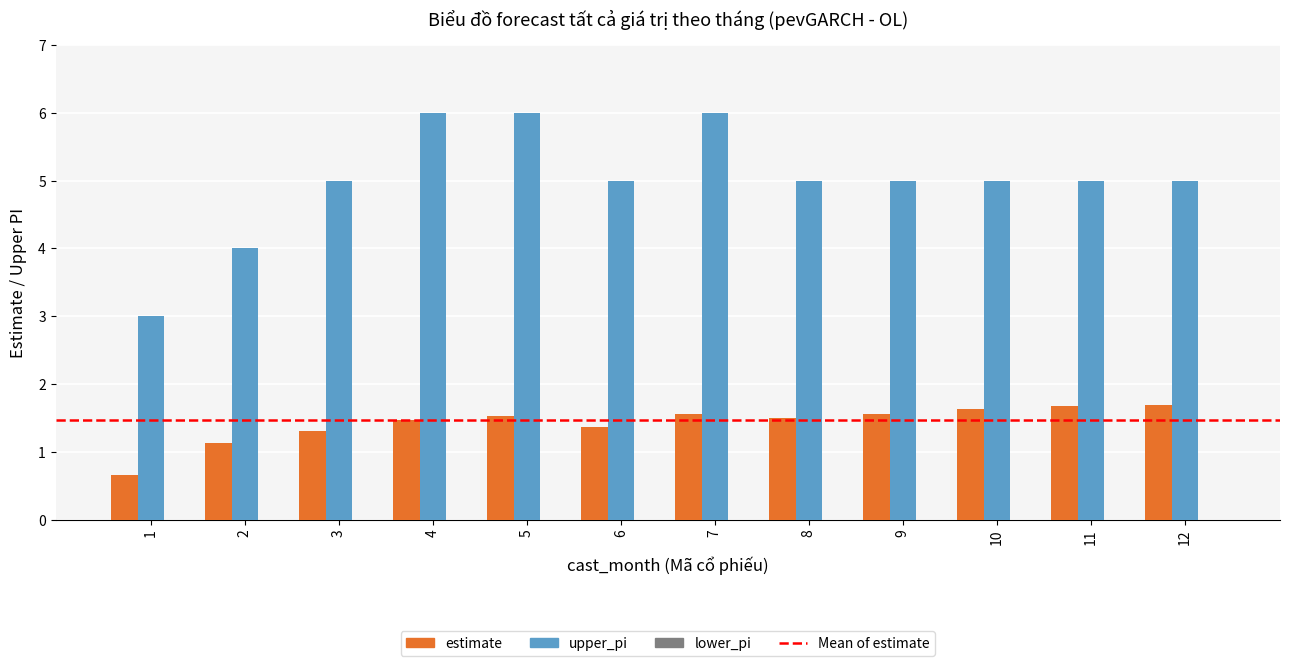

Which category has the lowest value across all series?

1